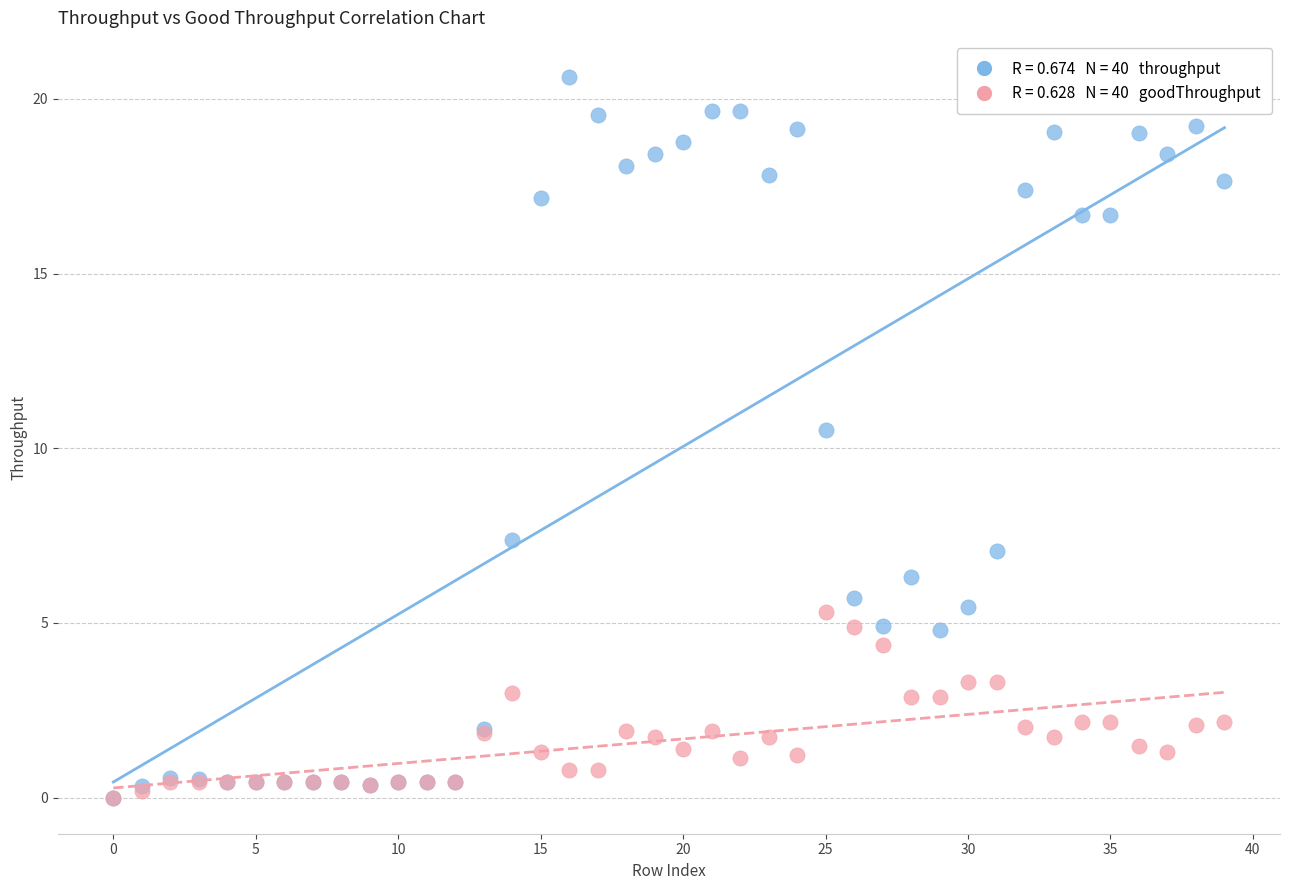

Across all series, what Y value is closest to 10?

10.5